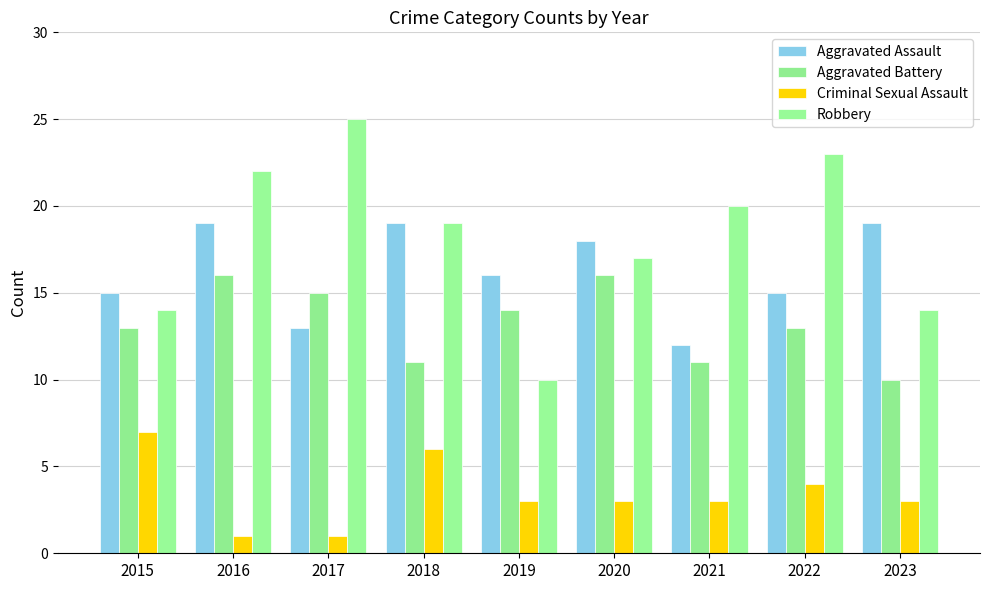

Which series has the widest spread of values?

Robbery